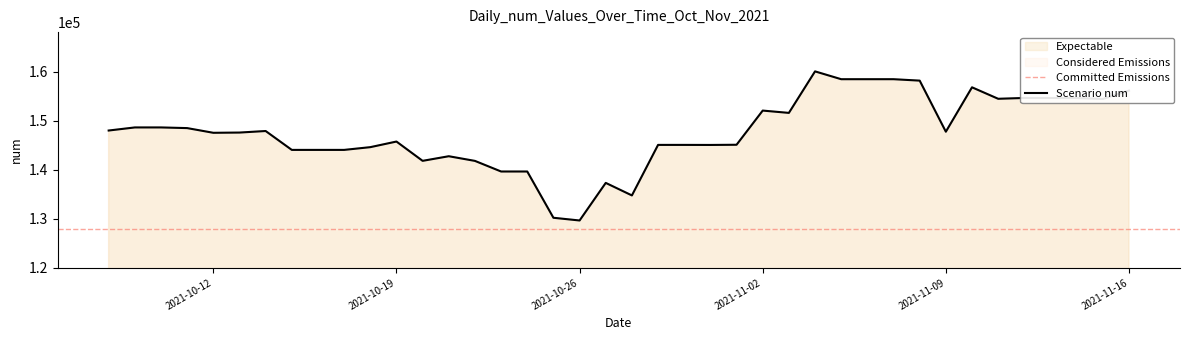

What is the sum of all values?

5906979.0